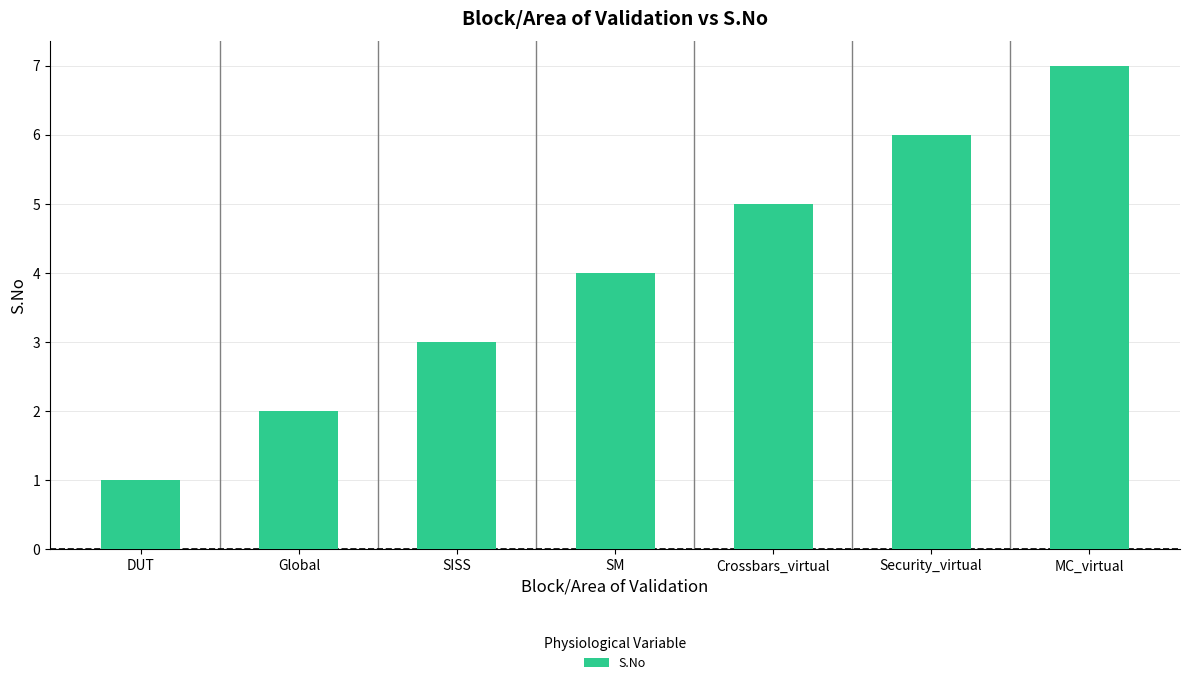

Is it true that the value at DUT is 1?

True